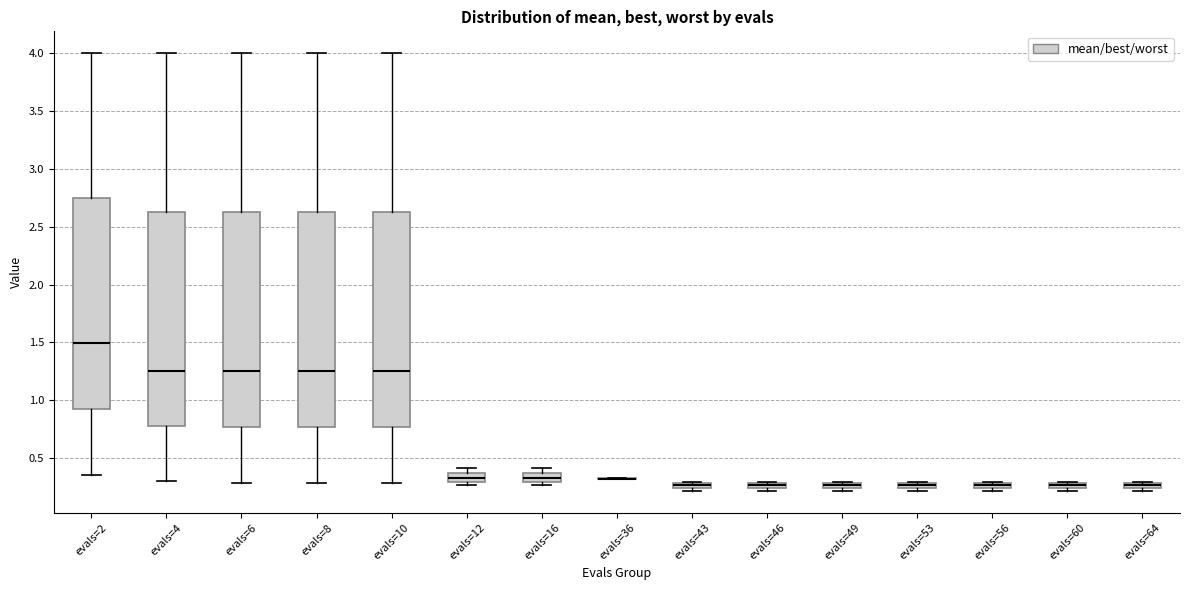

Where is the lower edge of the box for evals=46 on the y-axis? The values are not printed on the chart, so give them approximately, as read against the axis.

0.25